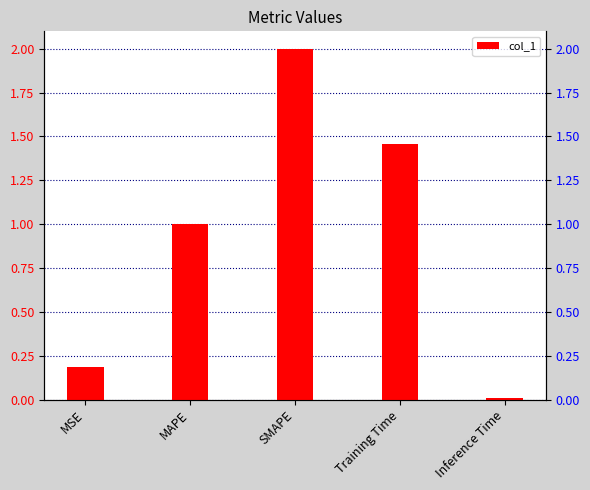

Rank the categories by value from highest to lowest.

SMAPE, Training Time, MAPE, MSE, Inference Time